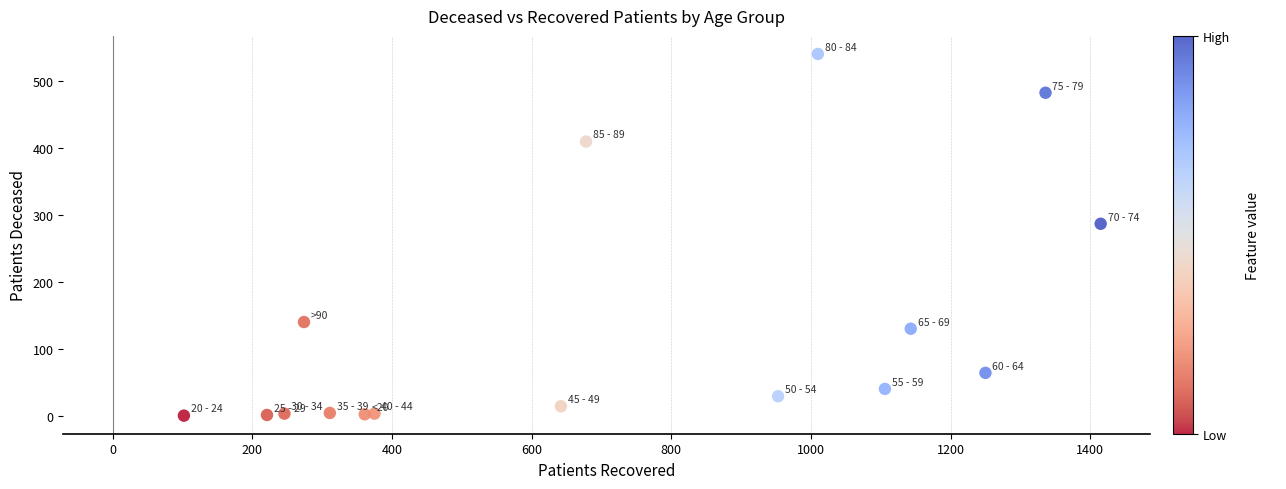

What Y value in the scatter plot is closest to 270?

287